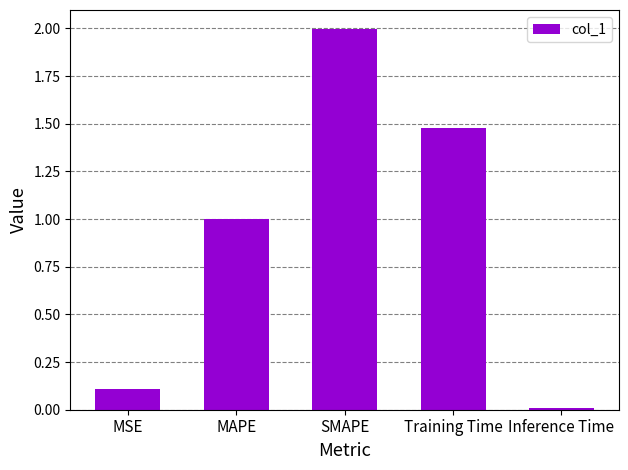

The chart shows a value of 0.8 at Training Time. True or false?

False